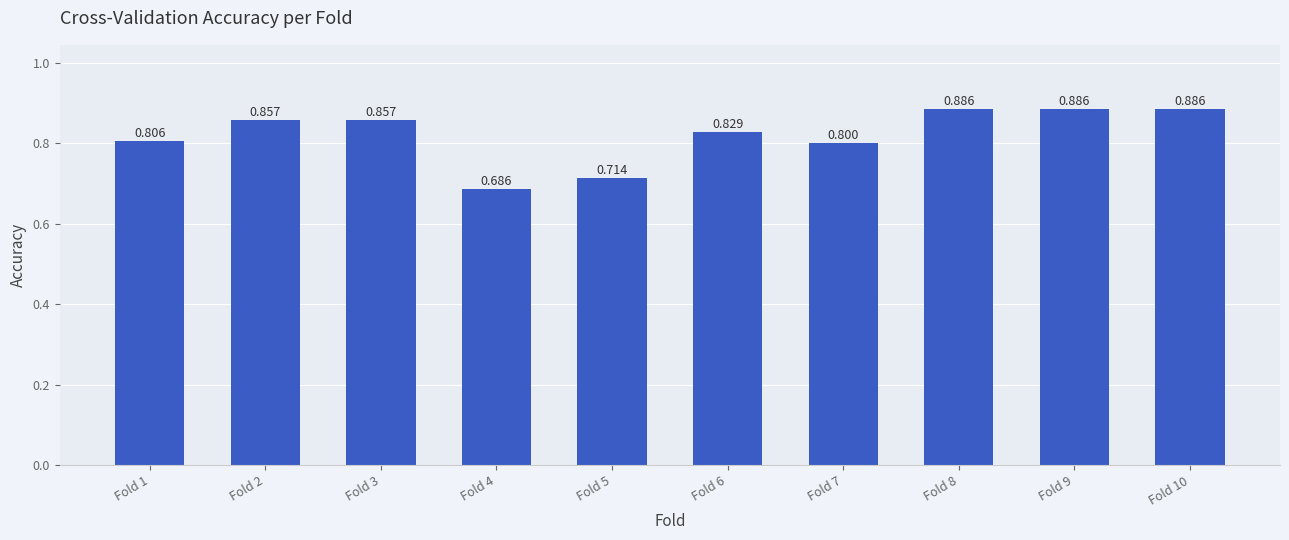

What is the difference between the values at Fold 2 and Fold 5?

0.1